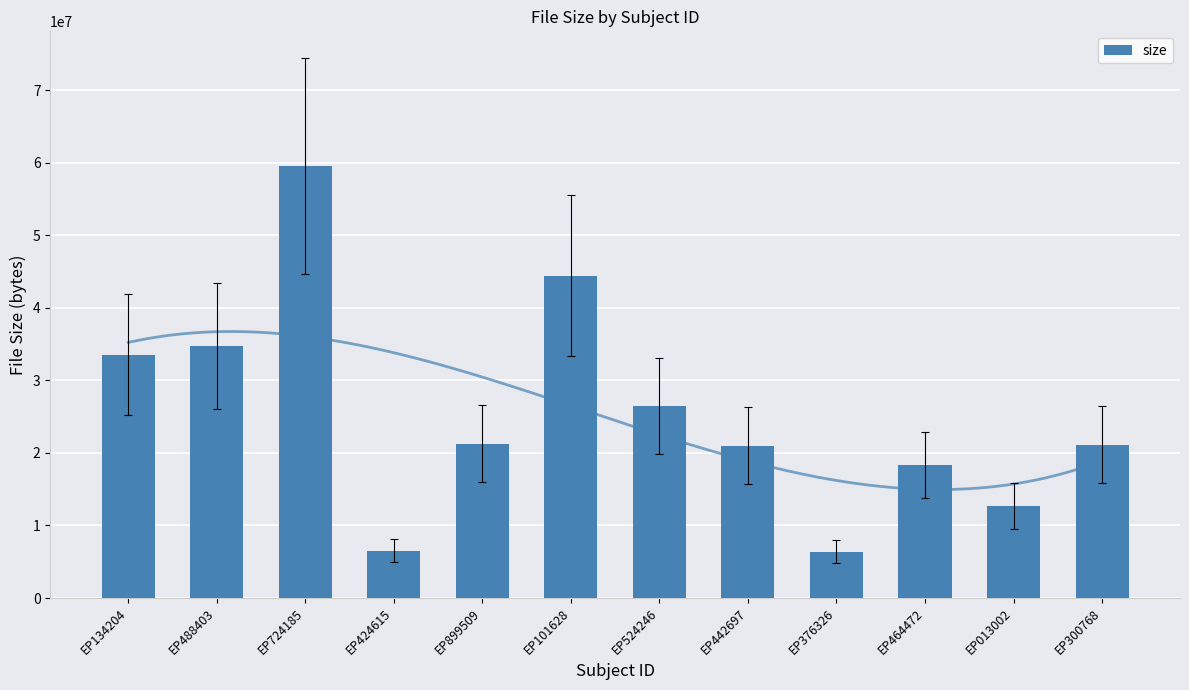

How many data points are above 21278720?

5